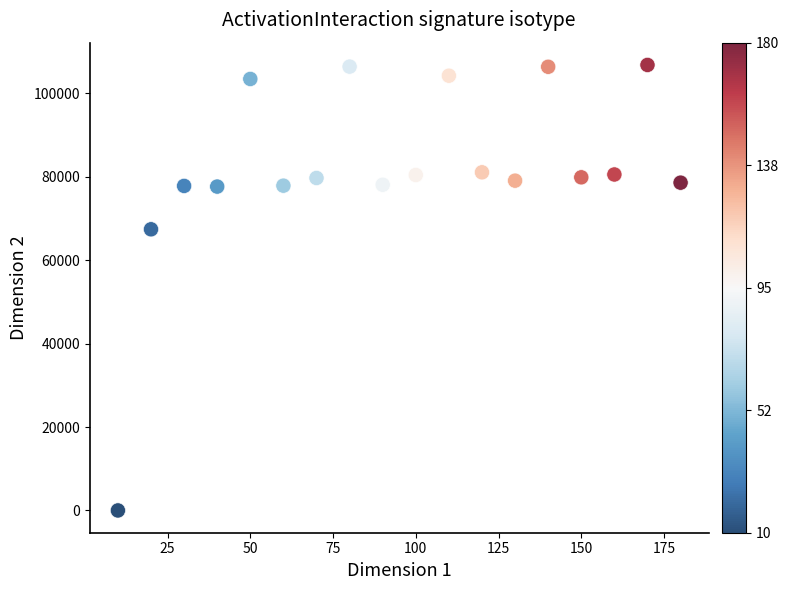

What is the range of X values (max minus min)?

170